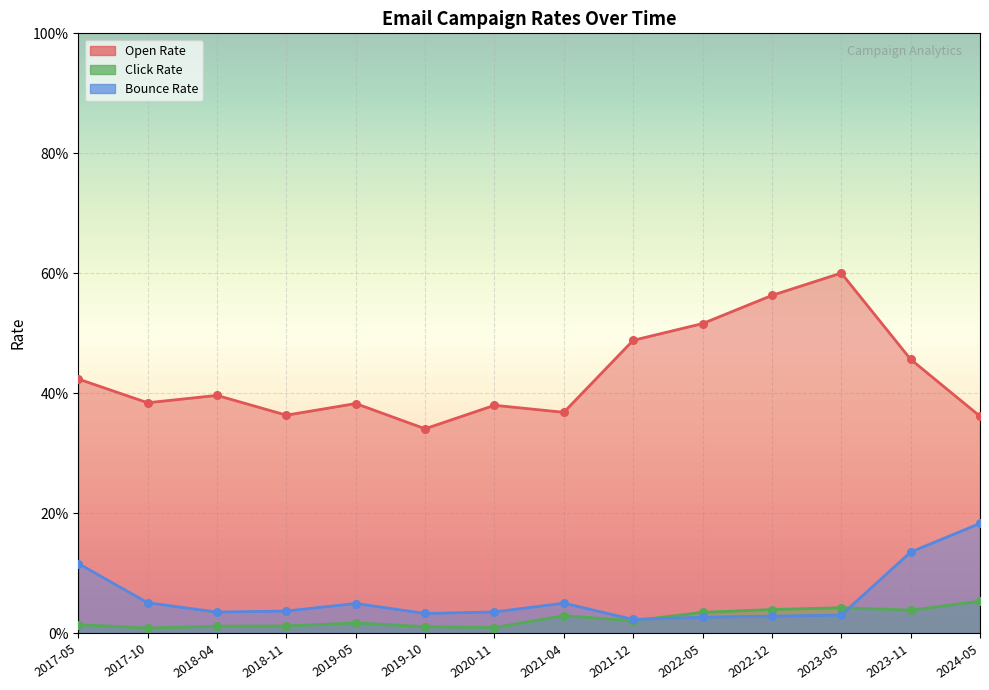

Which series contains the highest Y value?

Open Rate